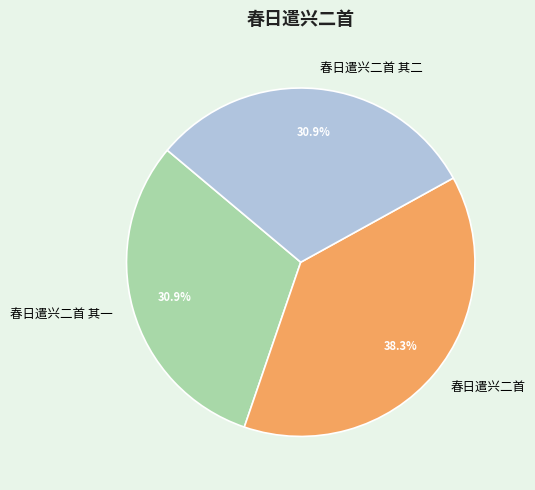

How many segments does this pie chart have?

3